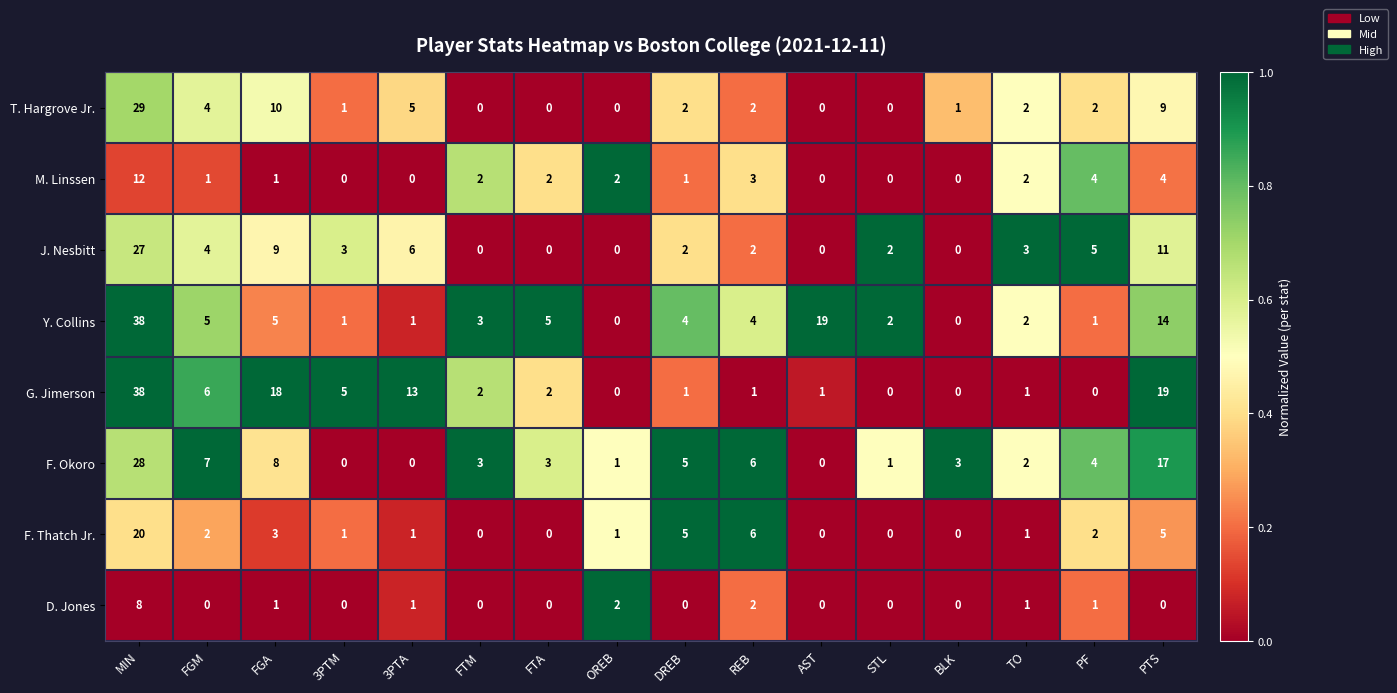

What is the difference between the maximum and minimum values in the Y. Collins series?

38